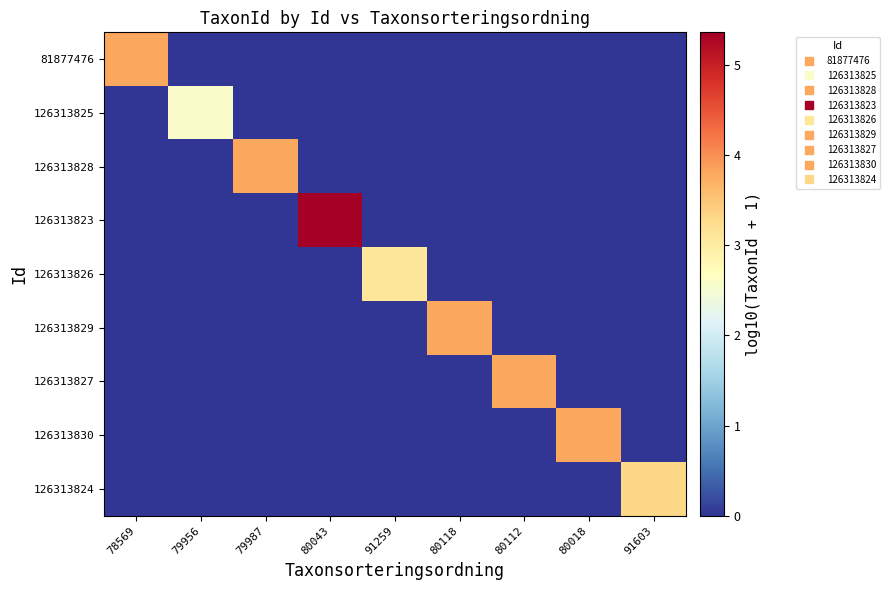

Between 79956 and 80112, which series saw the biggest shift?

126313827